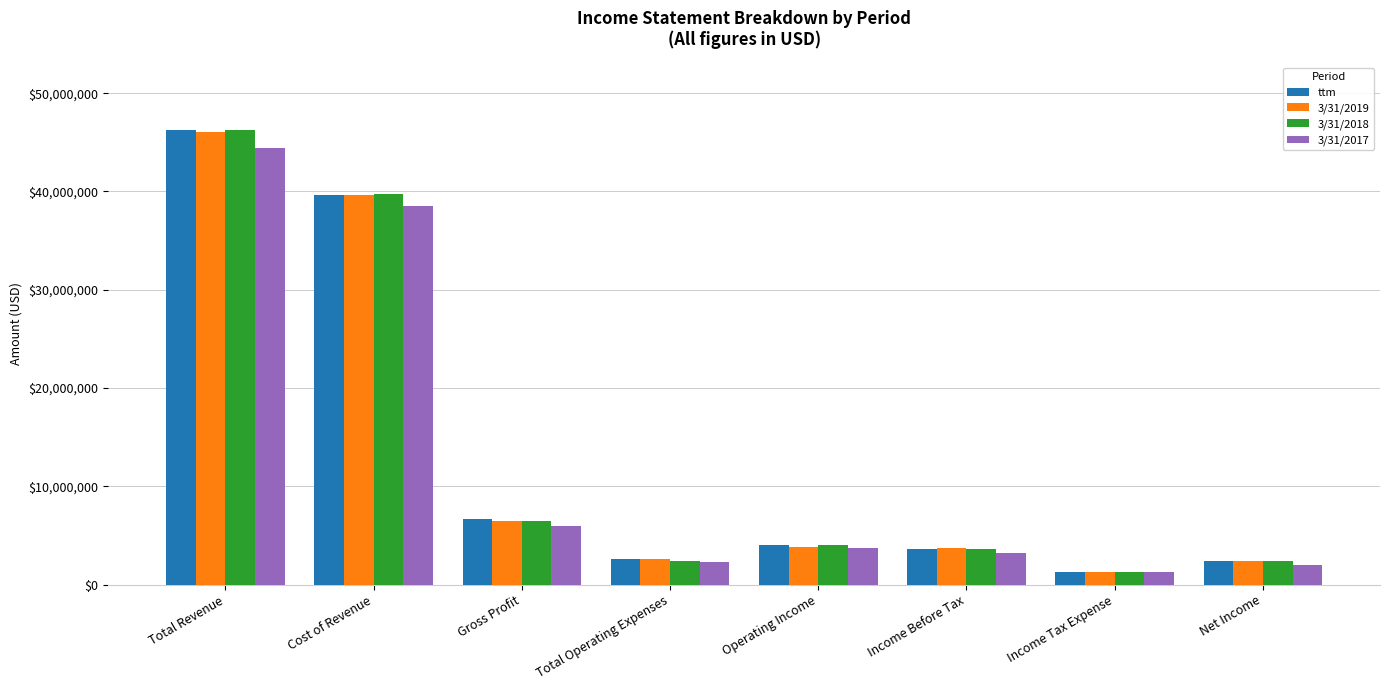

Does the chart contain any negative values?

No